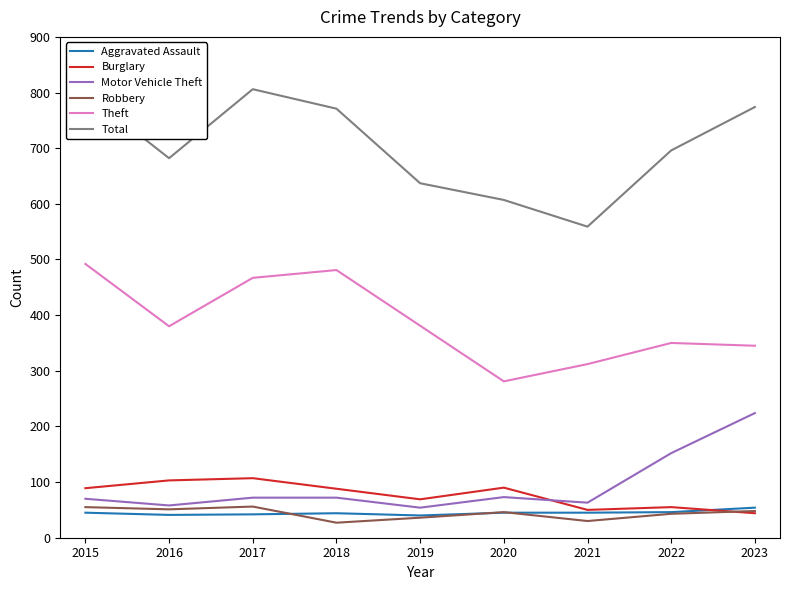

At which category does Motor Vehicle Theft reach its first local valley?

2016